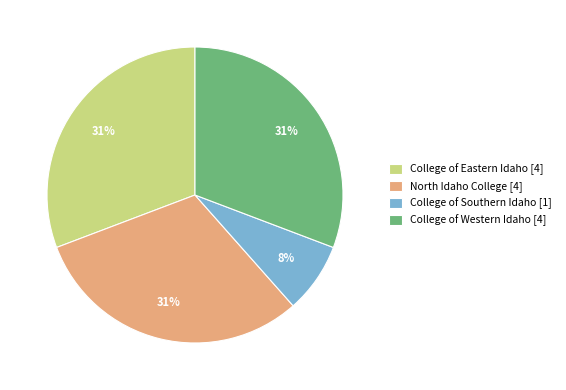

To the nearest percent, what is the average slice percentage?

25%